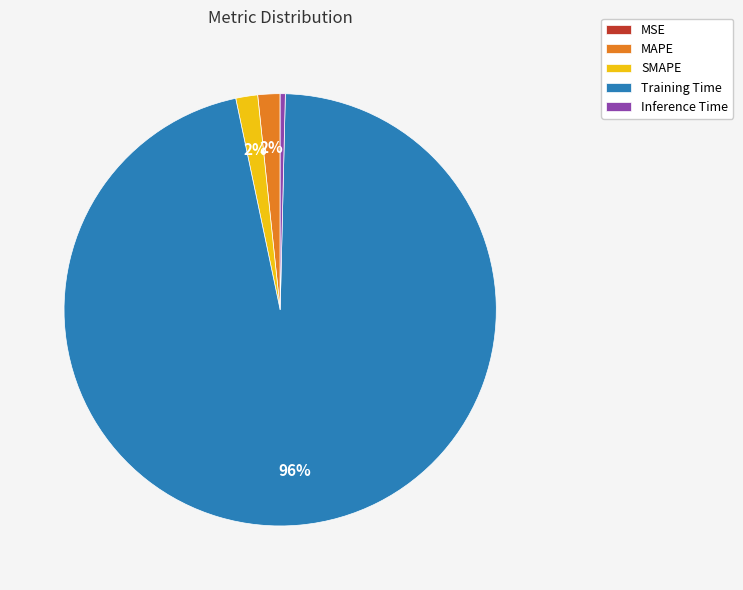

The SMAPE slice represents 10% of the pie. True or false?

False